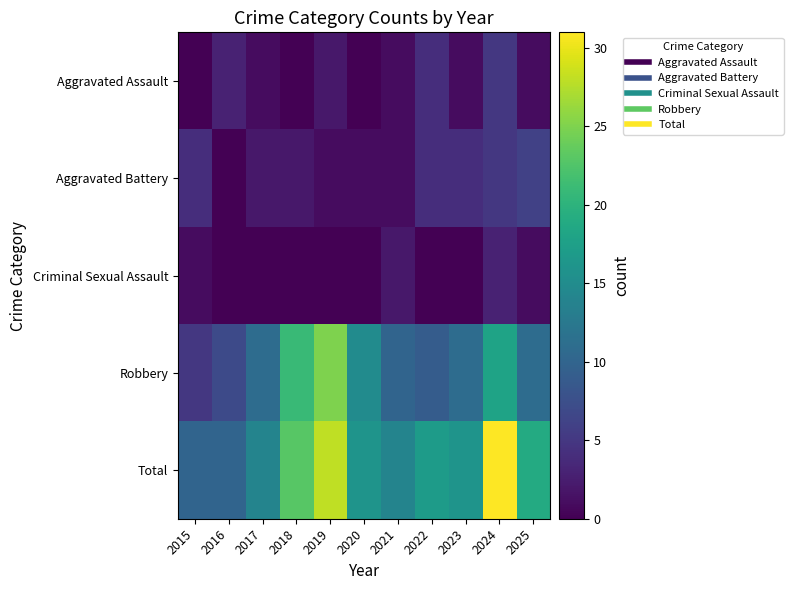

Between 2015 and 2017, which series saw the biggest shift?

Robbery